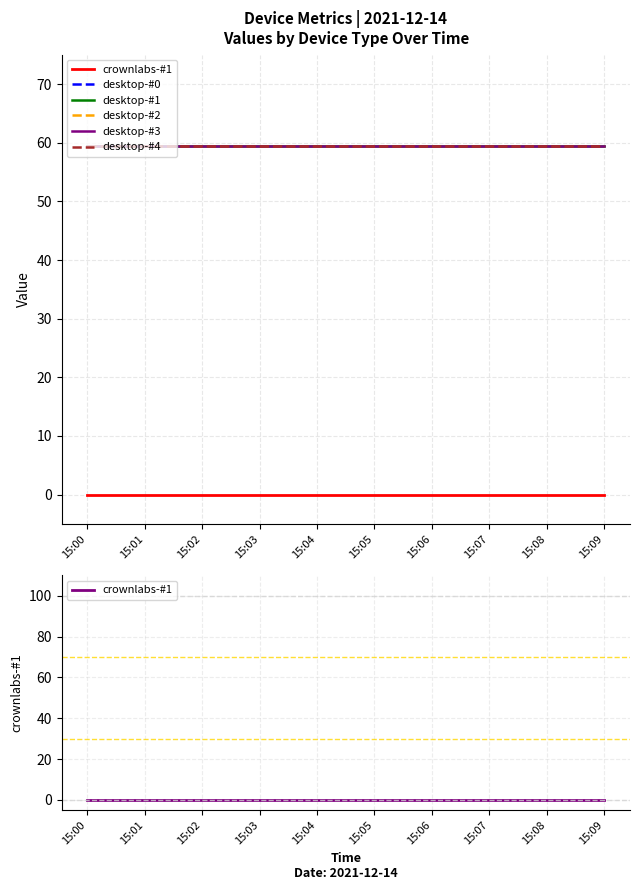

The value of desktop-#0 at 15:08 is 59.4. True or false?

True